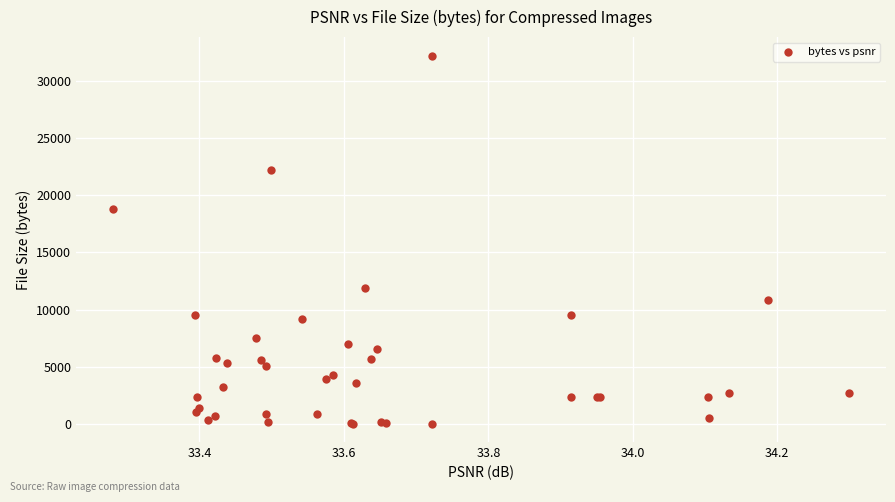

What Y value in the scatter plot is closest to 16123?

18781